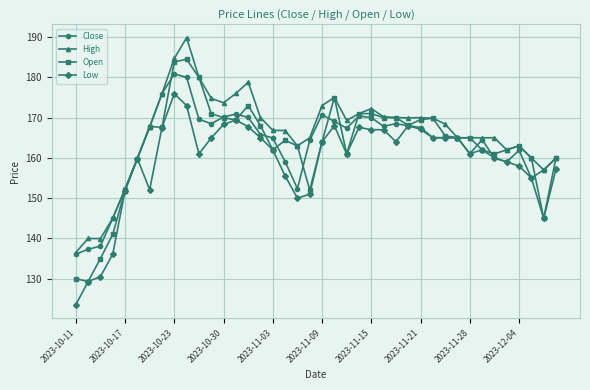

Which series has the widest spread of values?

Open